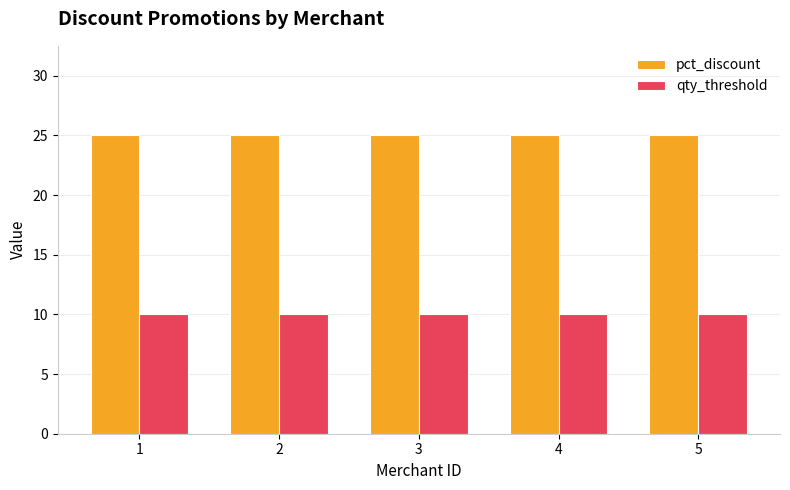

How many bars are there in total?

10